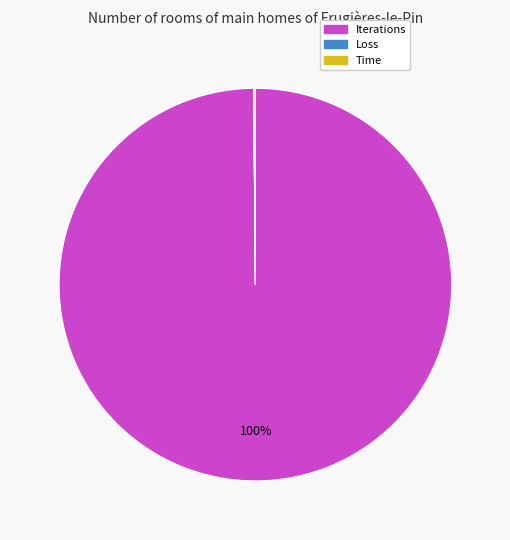

Does any single category account for the majority?

Yes